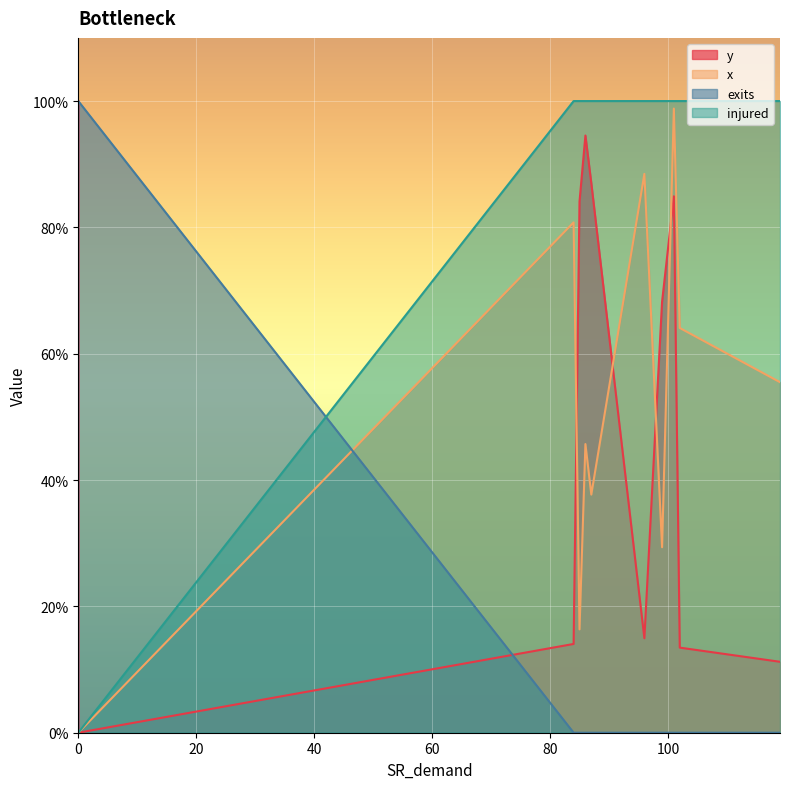

What are all the series names shown in the legend?

y, x, exits, injured